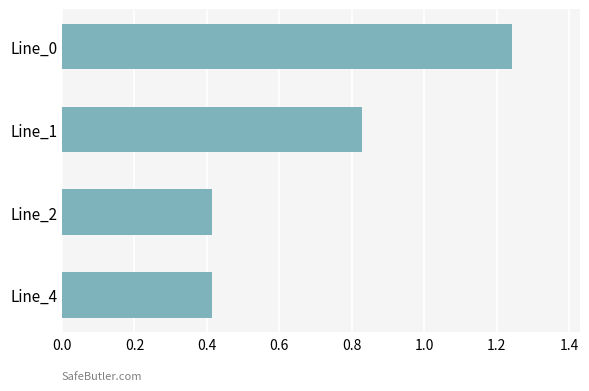

Between Line_0 and Line_1, which is larger?

Line_0